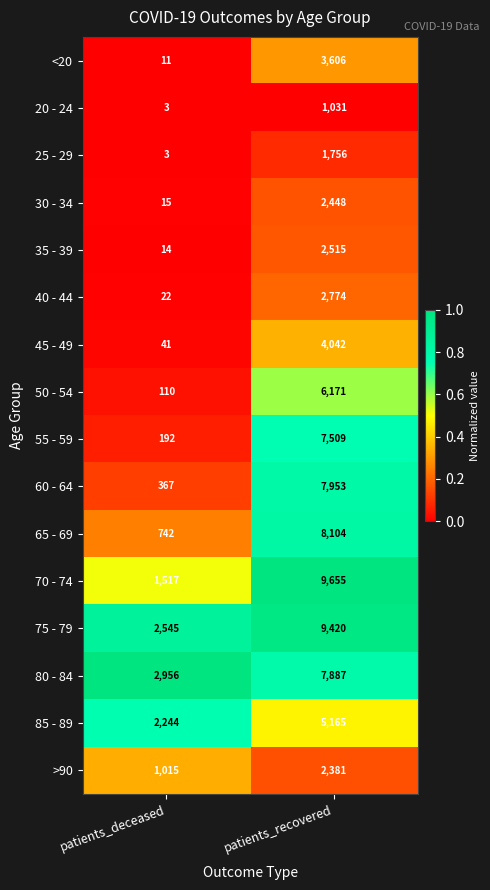

The 55 - 59 series shows 192 at patients_deceased. True or false?

True